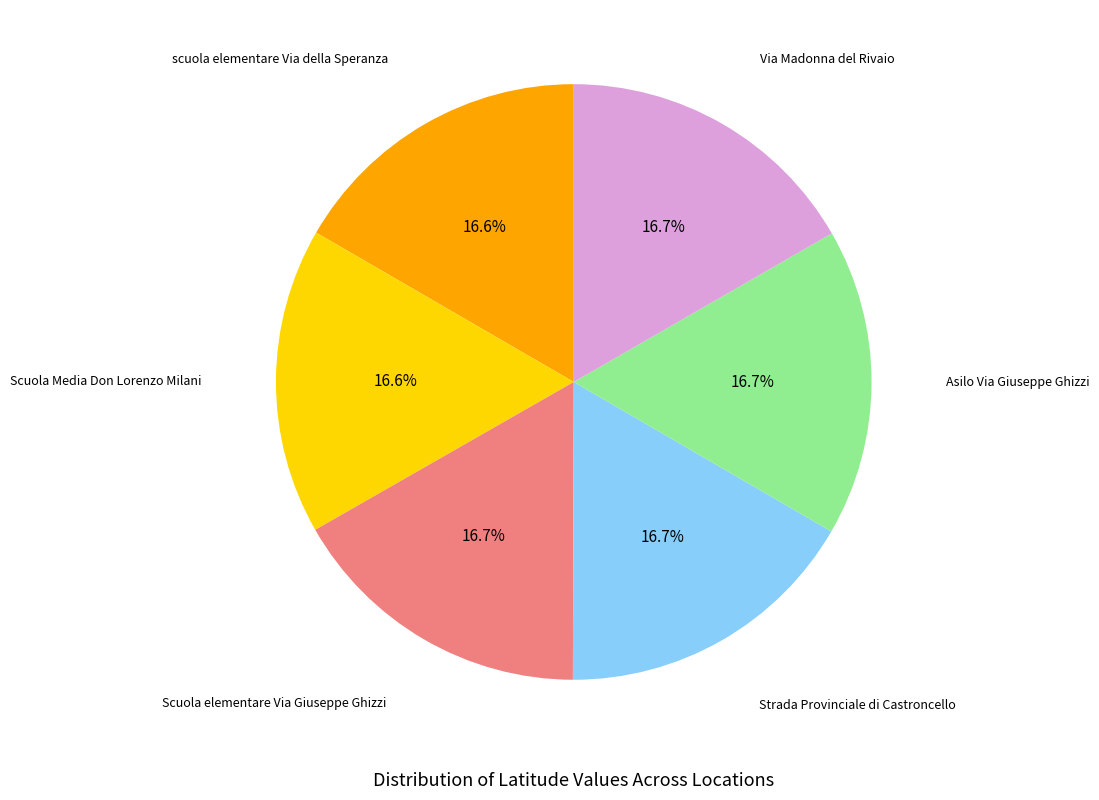

How many segments does this pie chart have?

6